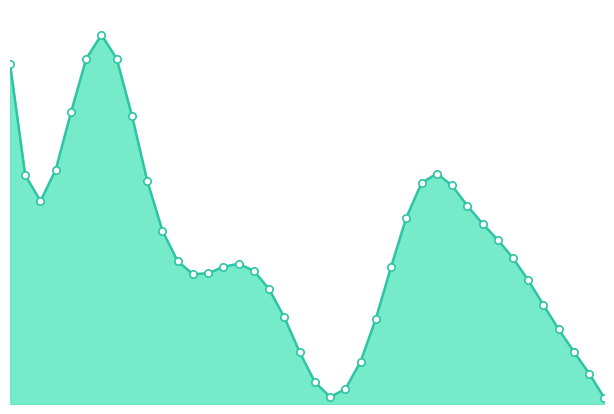

What is the change in value from 1 to 13?

-826.2